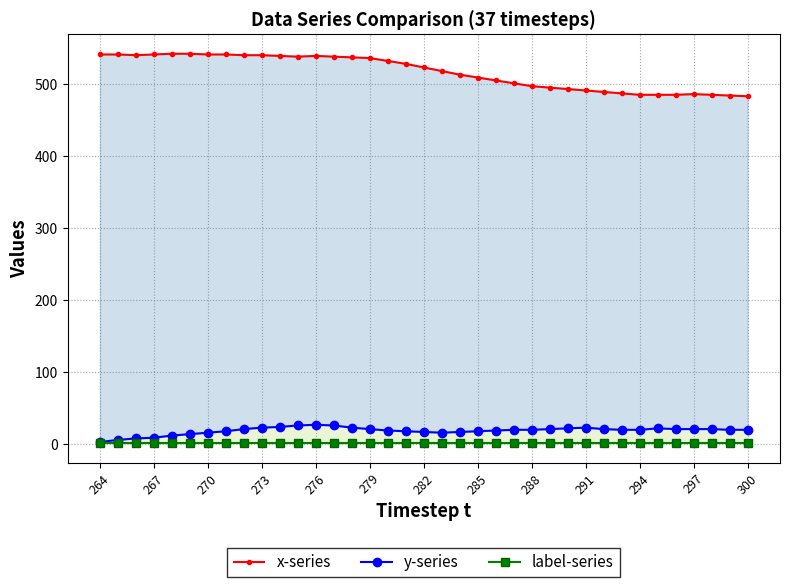

What are all the series names shown in the legend?

x-series, y-series, label-series